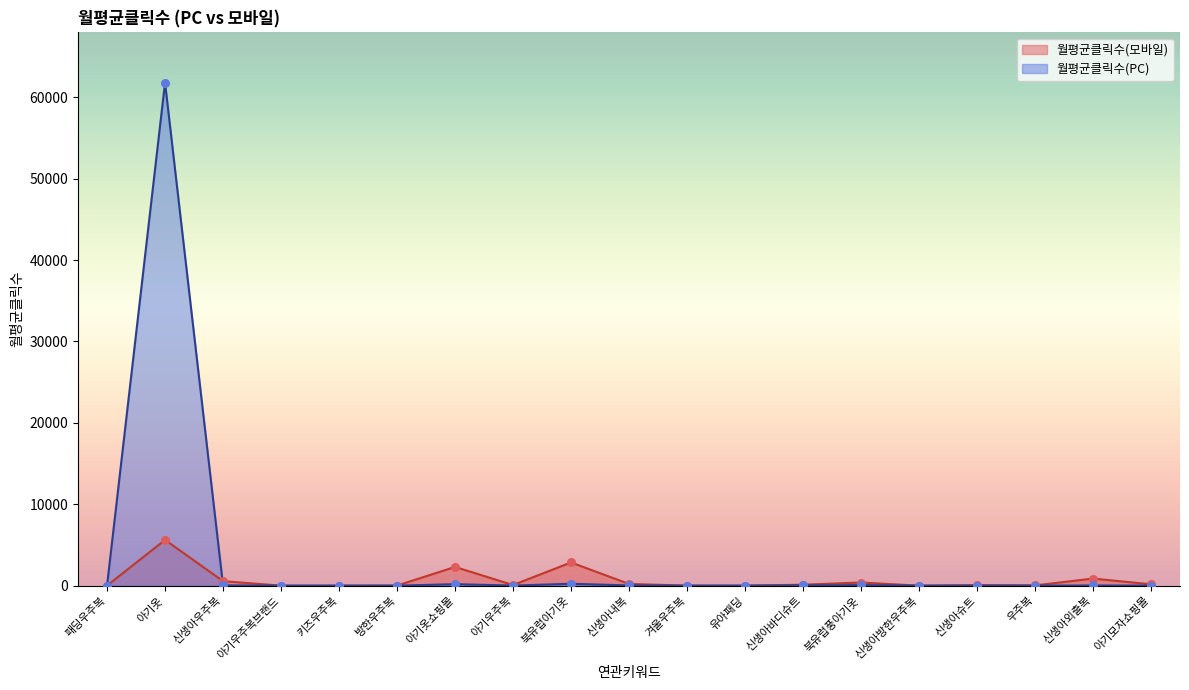

Which series reaches the maximum Y coordinate?

월평균클릭수(PC)